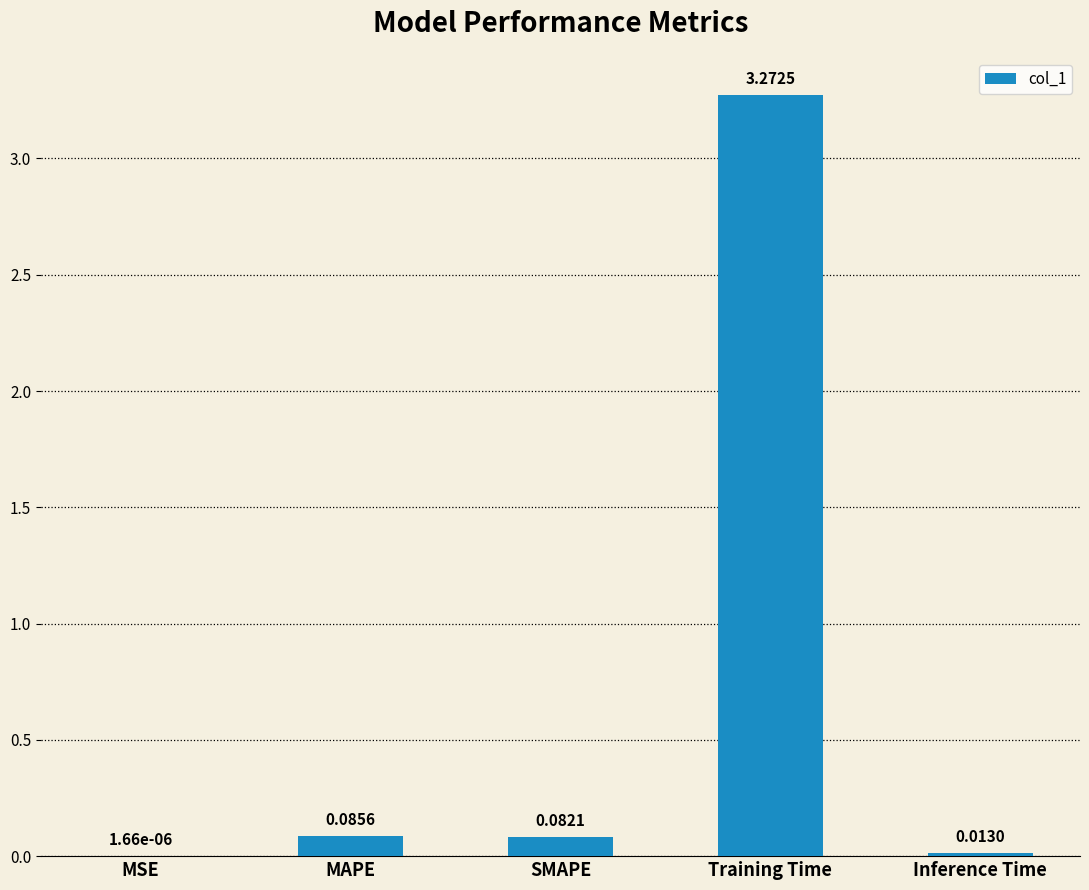

Where is the data nearest to the value 1?

MAPE